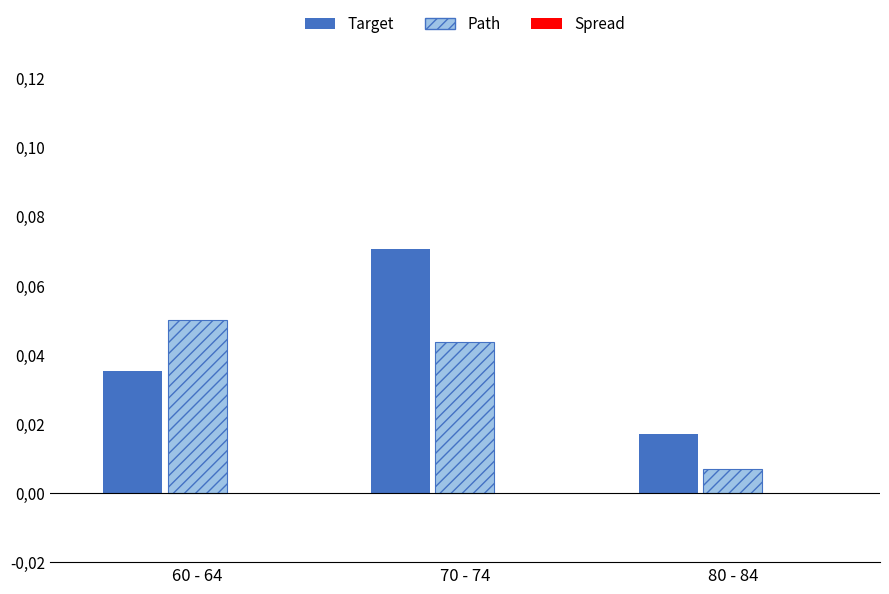

Is the value of Spread at 60 - 64 greater than the value of Path at 80 - 84?

No